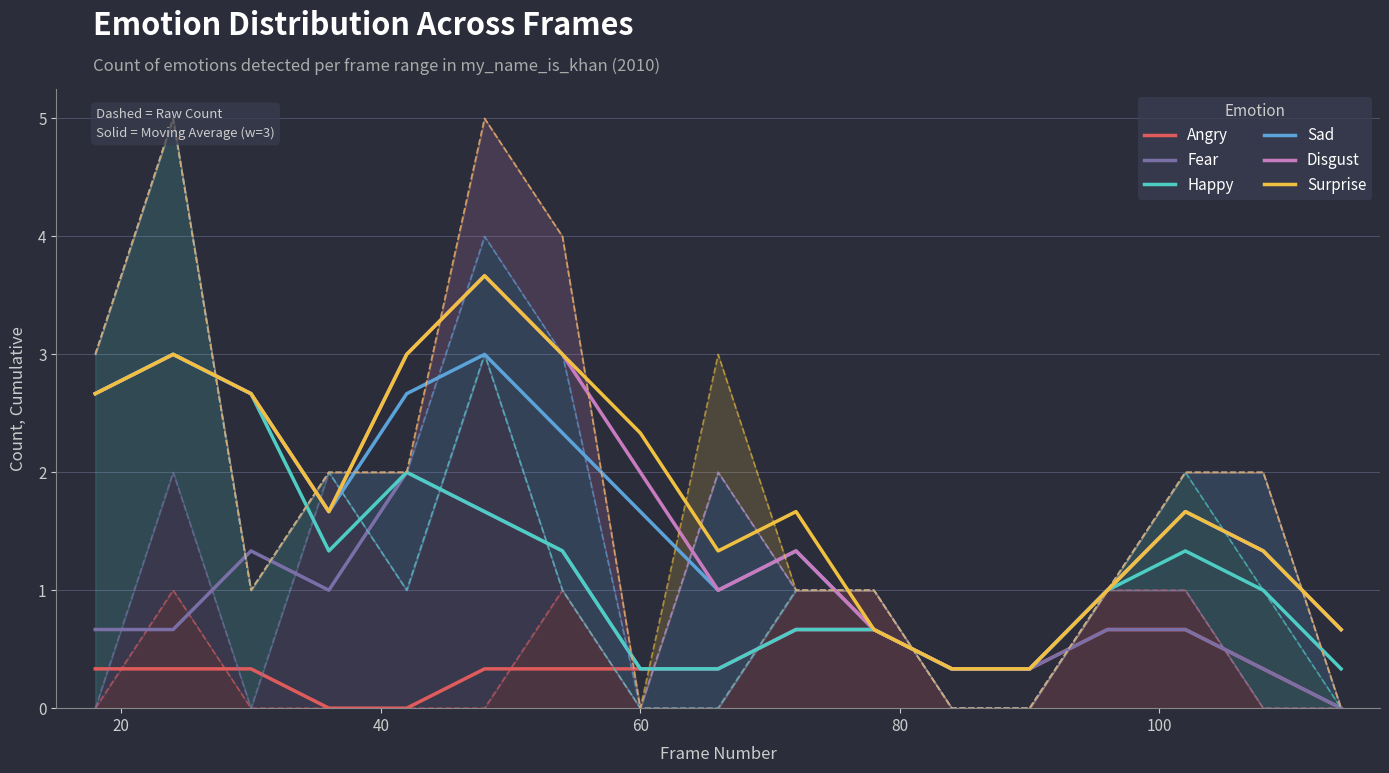

What is the lowest value of the Surprise series?

0.3